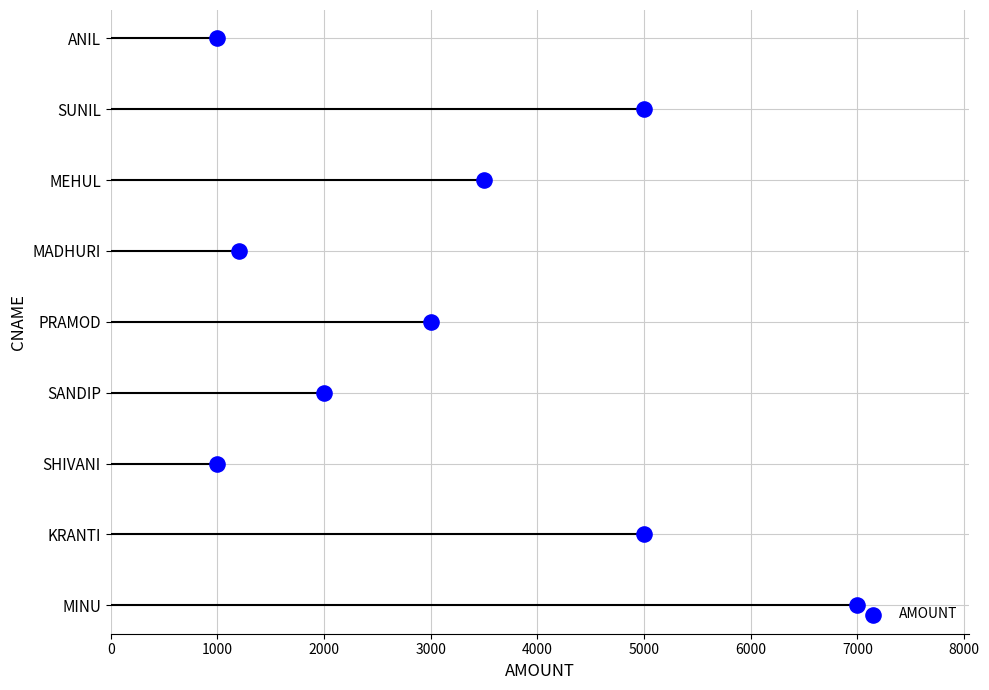

Approximately how many times larger is the value at 3000 compared to 4000?

0.8